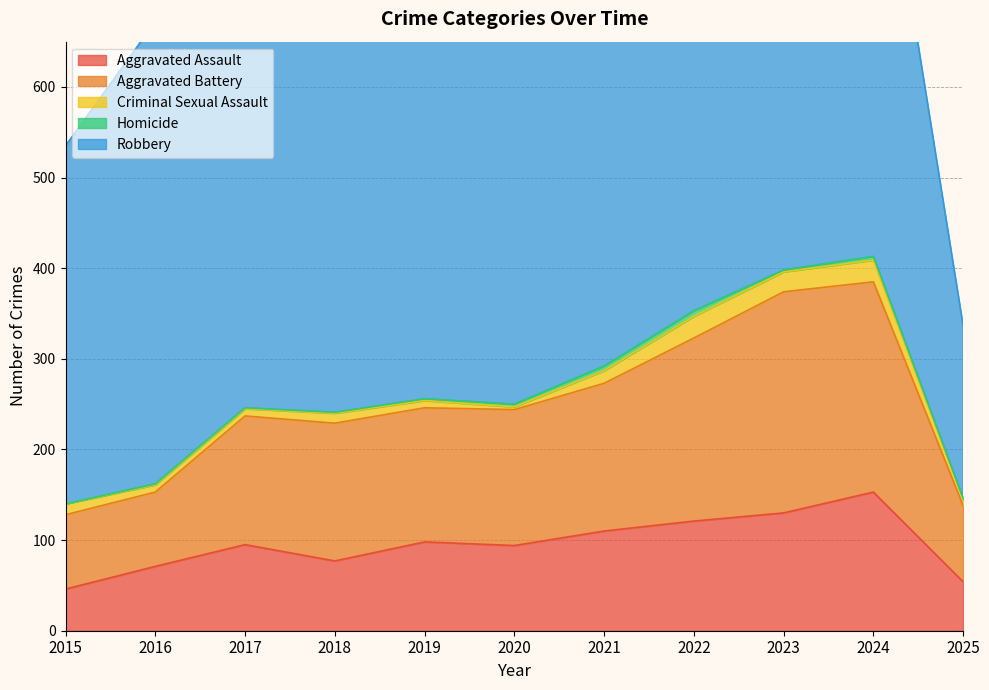

Which series has the widest spread of values?

Robbery